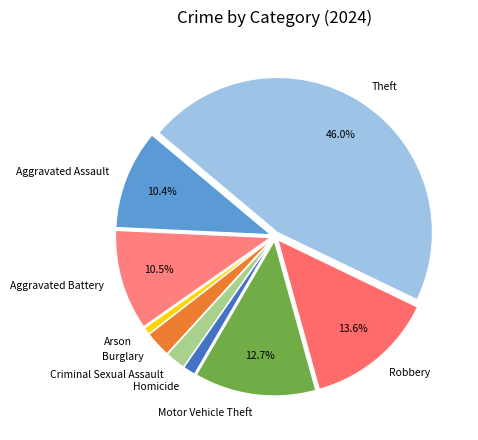

How many segments does this pie chart have?

9